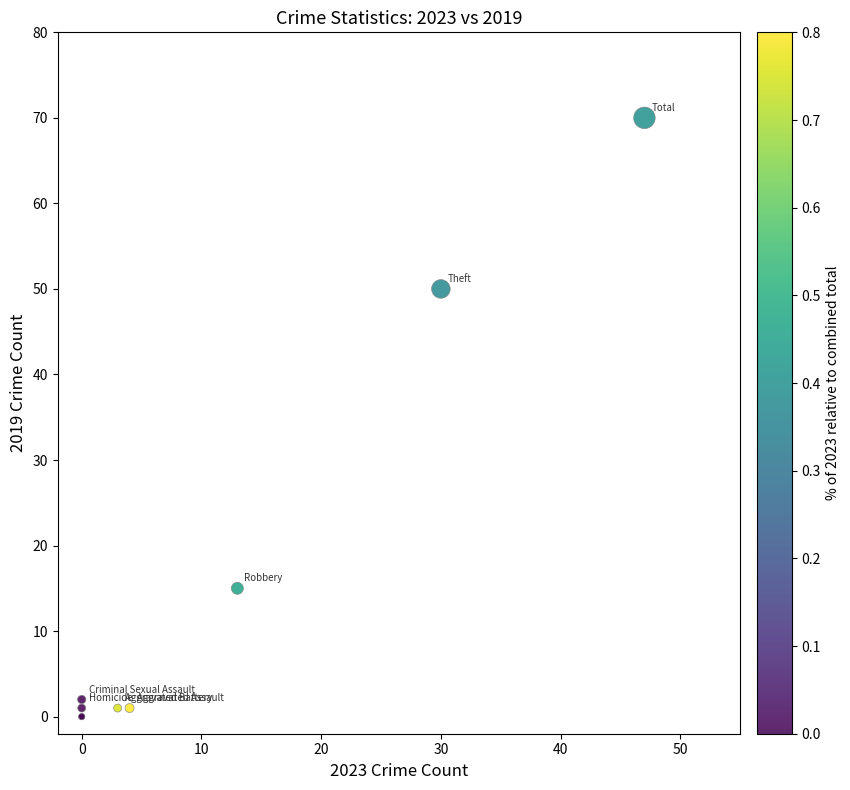

What Y value in the scatter plot is closest to 35?

50